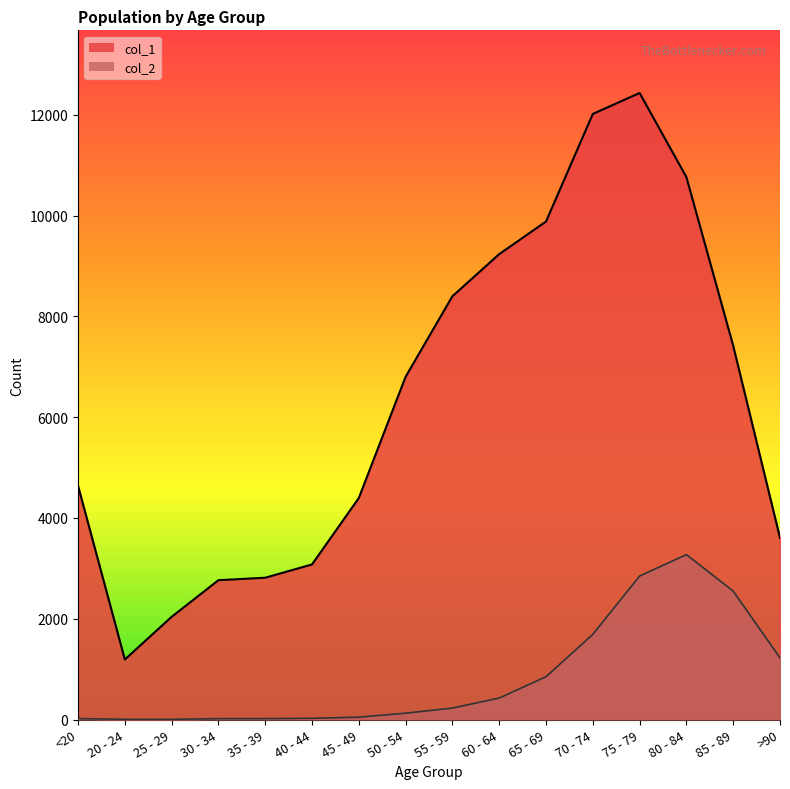

Where is the first local minimum for col_2?

25 - 29